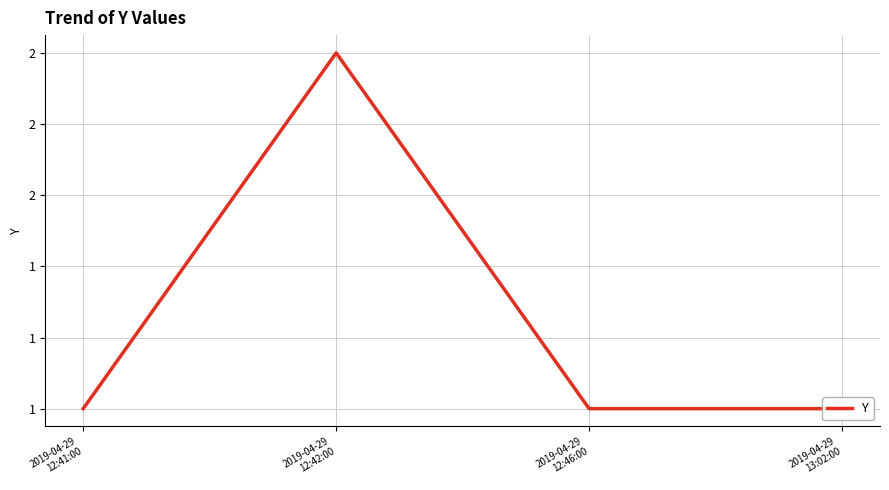

Which category has the highest value across all series?

2019-04-29
12:42:00